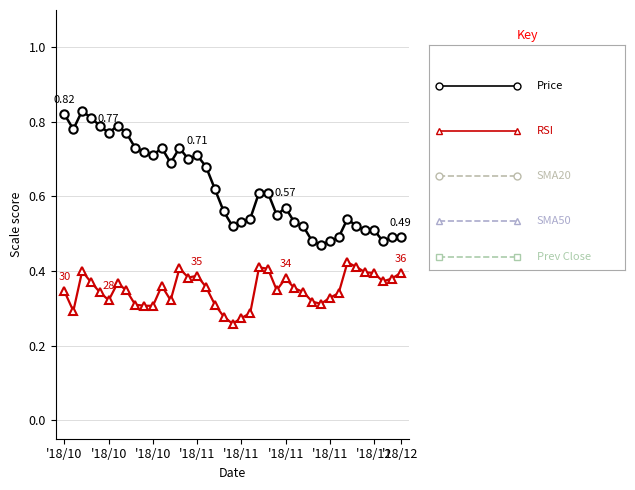

Does the chart display data point markers on the line(s)?

Yes